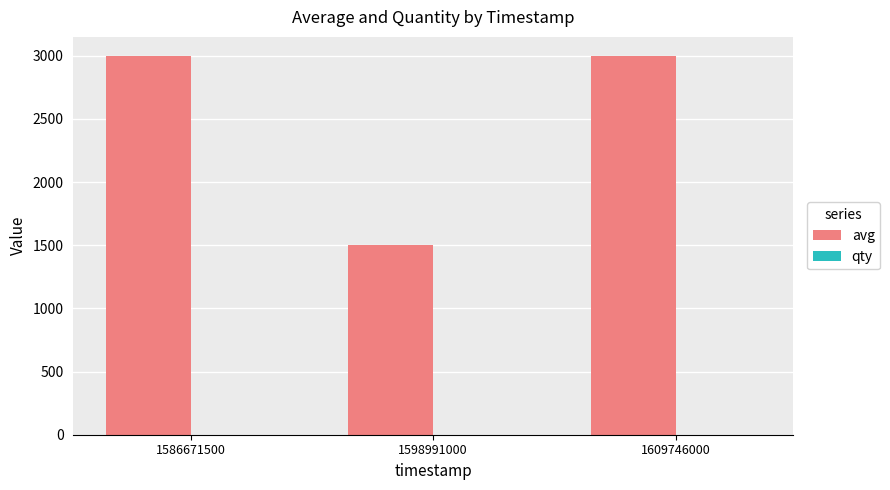

Which series has the largest total across all categories?

avg